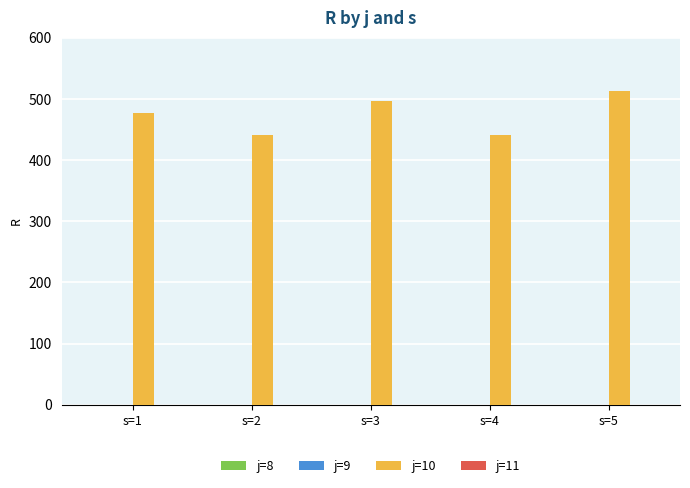

What is the maximum value shown in the chart?

512